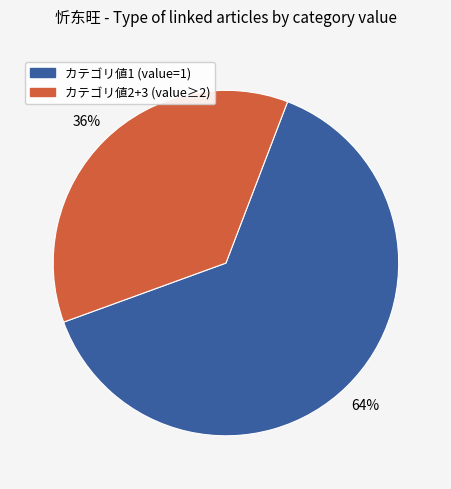

Is there any slice that represents more than half of the pie?

Yes